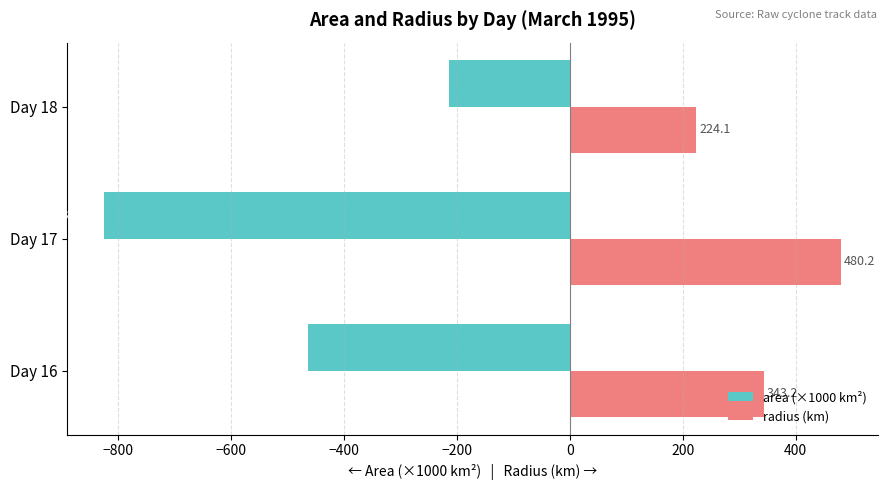

What is the difference between the highest and lowest values at Day 18?

439.0